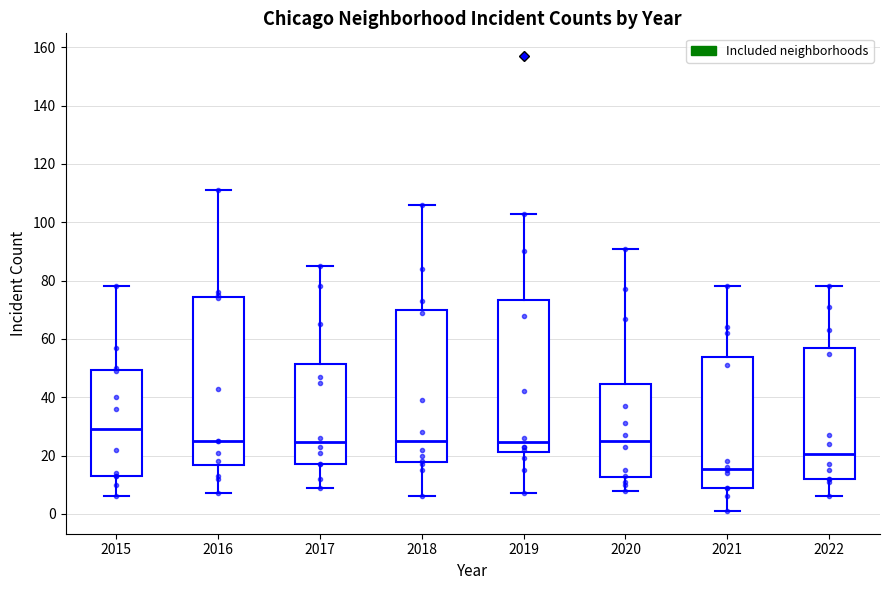

Reading left to right, read every box against the y-axis: the position of its median line, the range the box covers, and the ends of its whiskers. The values are not printed on the chart, so give them approximately, as read against the axis.

2015: median 30, box 14 to 50, whiskers 6 to 78
2016: median 26, box 16 to 74, whiskers 8 to 112
2017: median 24, box 18 to 52, whiskers 10 to 86
2018: median 26, box 18 to 70, whiskers 6 to 106
2019: median 24, box 22 to 74, whiskers 8 to 104
2020: median 26, box 12 to 44, whiskers 8 to 92
2021: median 16, box 10 to 54, whiskers 2 to 78
2022: median 20, box 12 to 58, whiskers 6 to 78